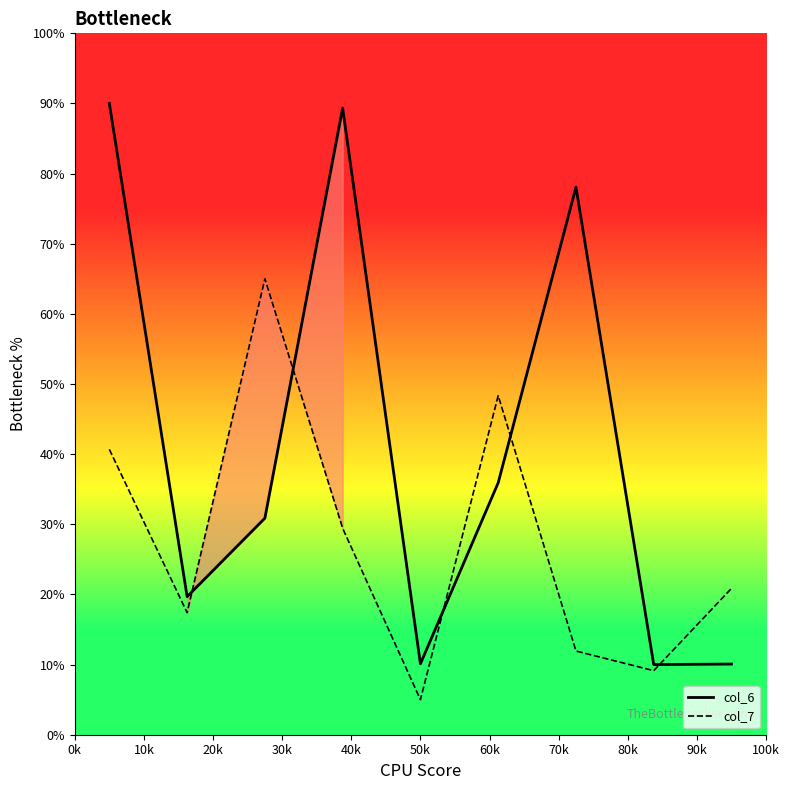

What is the minimum value for col_6?

10.0